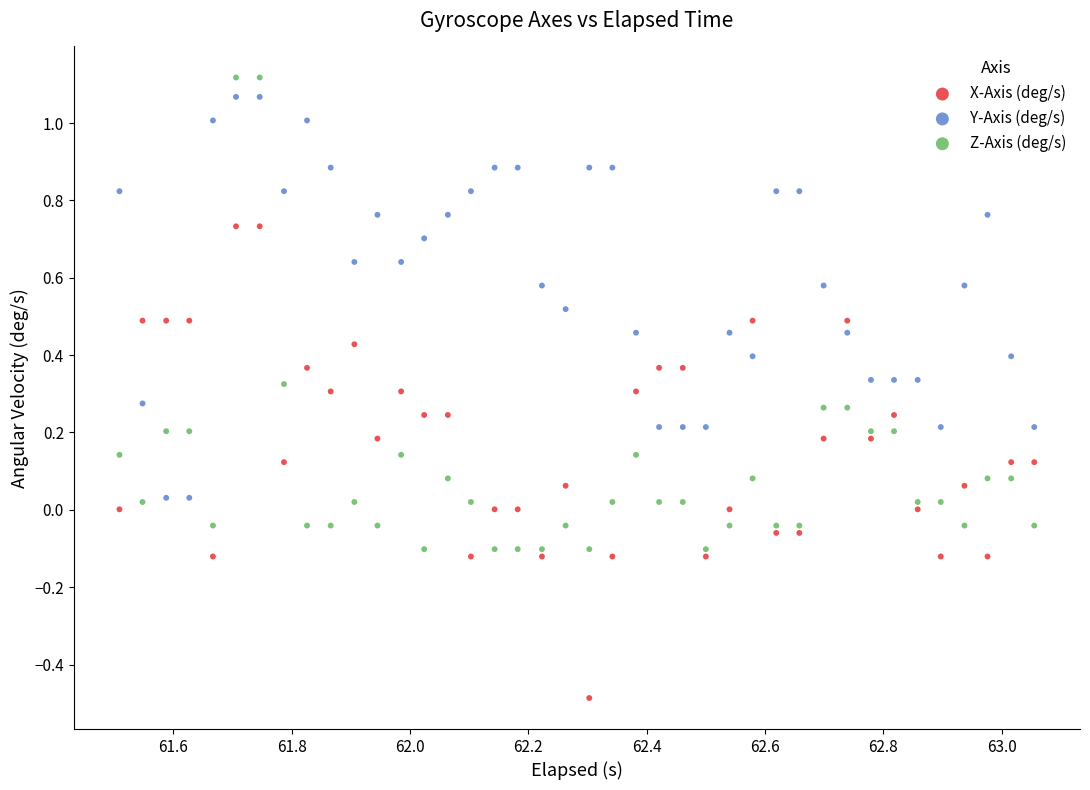

Which series reaches the minimum Y coordinate?

X-Axis (deg/s)